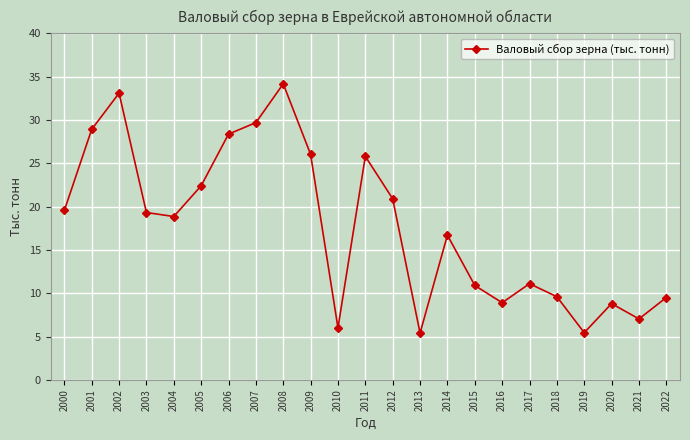

Which has a higher value, 2010 or 2019?

2010